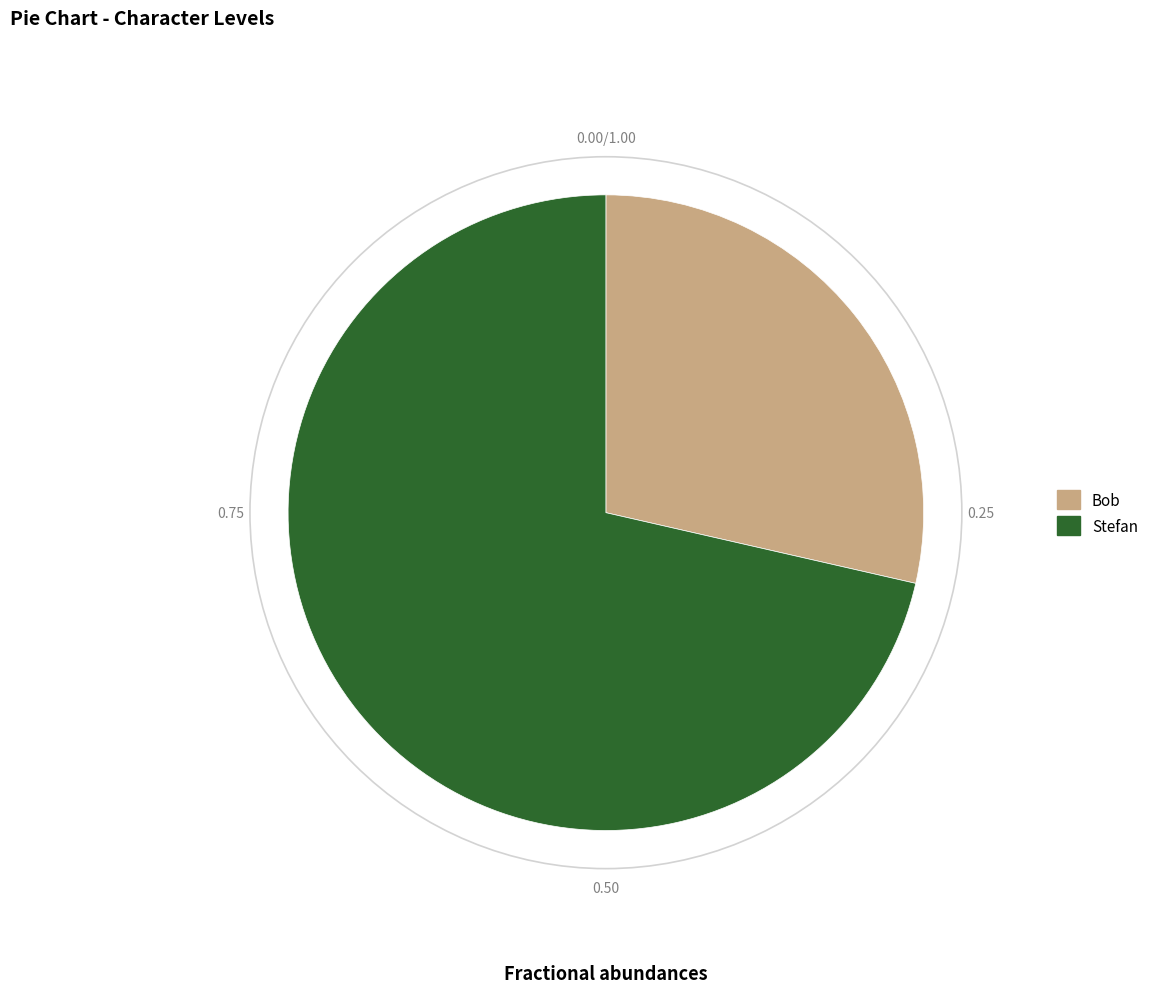

Approximately how many times larger is the value at Bob compared to Stefan?

0.4